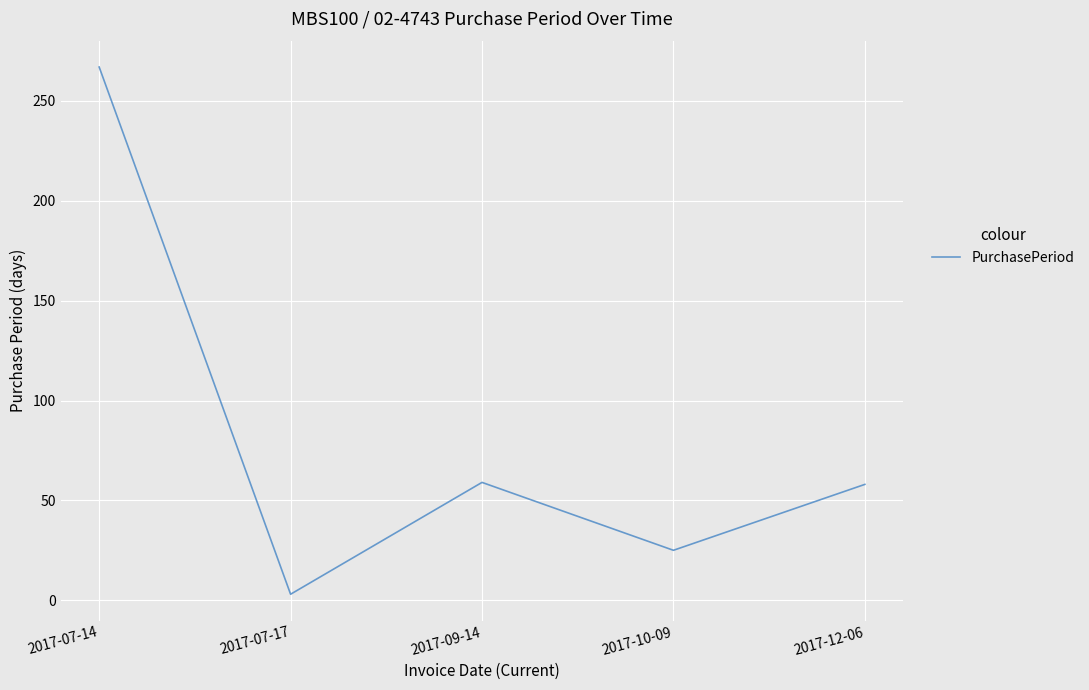

What is the maximum value shown in the chart?

267